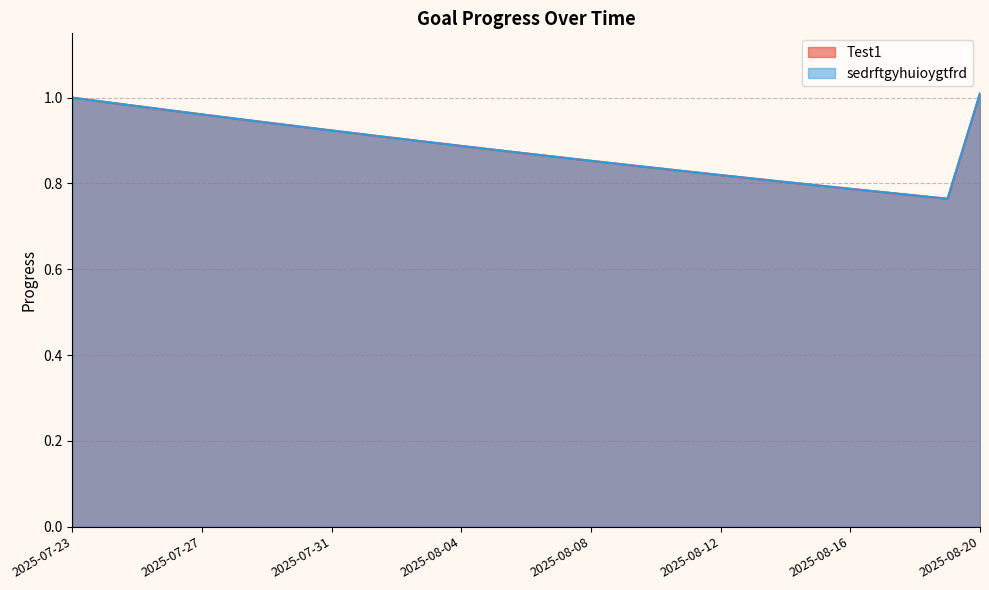

Reading right to left, extract all data points from this chart.

Test1: 1.0	0.8	0.8	0.8	0.8	0.8	0.8	0.8	0.8	0.8	0.8	0.8	0.9	0.9	0.9	0.9	0.9	0.9	0.9	0.9	0.9	0.9	0.9	1.0	1.0	1.0	1.0	1.0	1.0
sedrftgyhuioygtfrd: 1.0	0.8	0.8	0.8	0.8	0.8	0.8	0.8	0.8	0.8	0.8	0.8	0.9	0.9	0.9	0.9	0.9	0.9	0.9	0.9	0.9	0.9	0.9	1.0	1.0	1.0	1.0	1.0	1.0